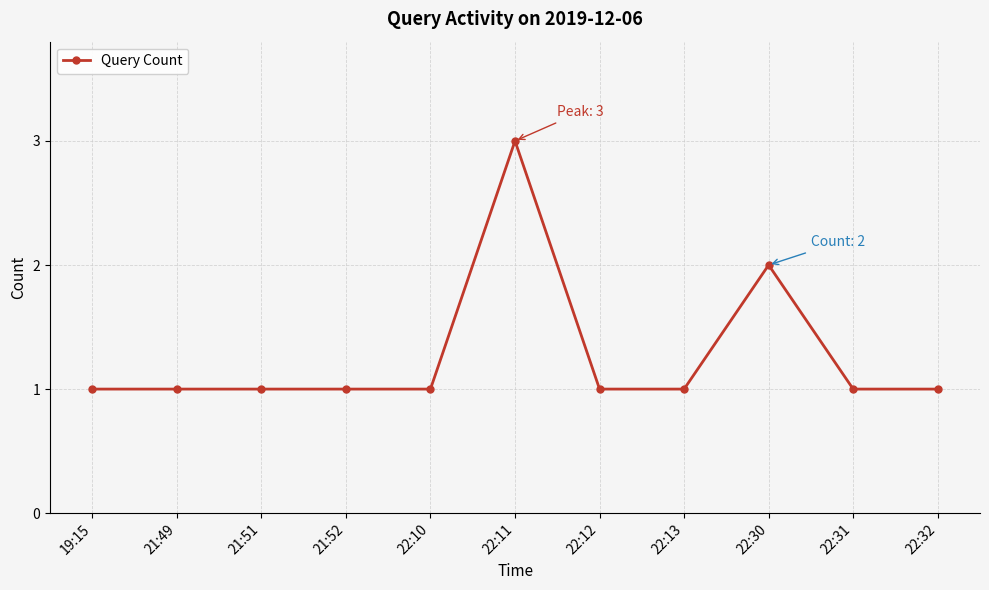

Approximately how many times larger is the value at 19:15 compared to 21:51?

1.0